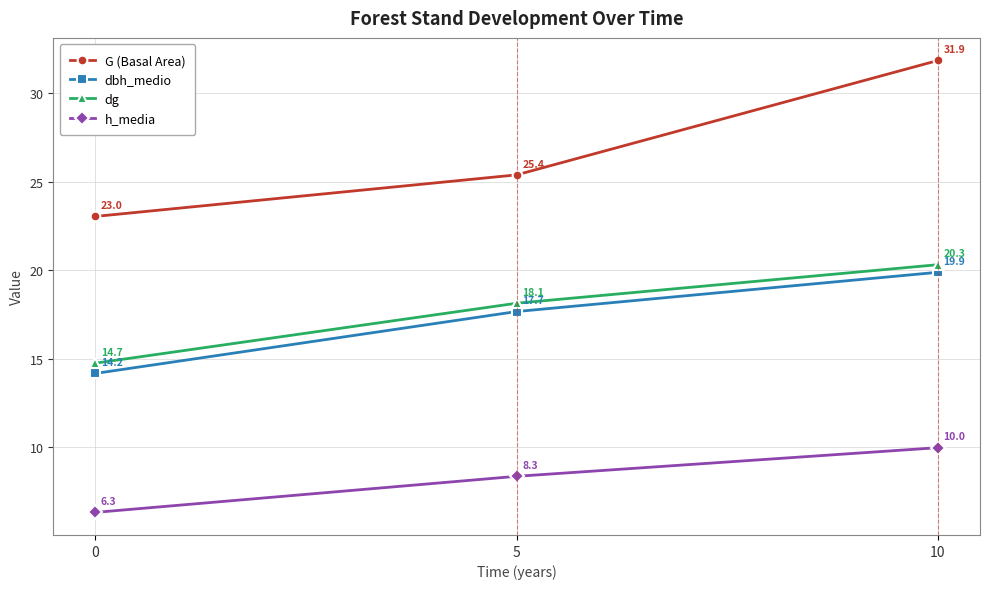

The h_media series shows 3.7 at 5. True or false?

False